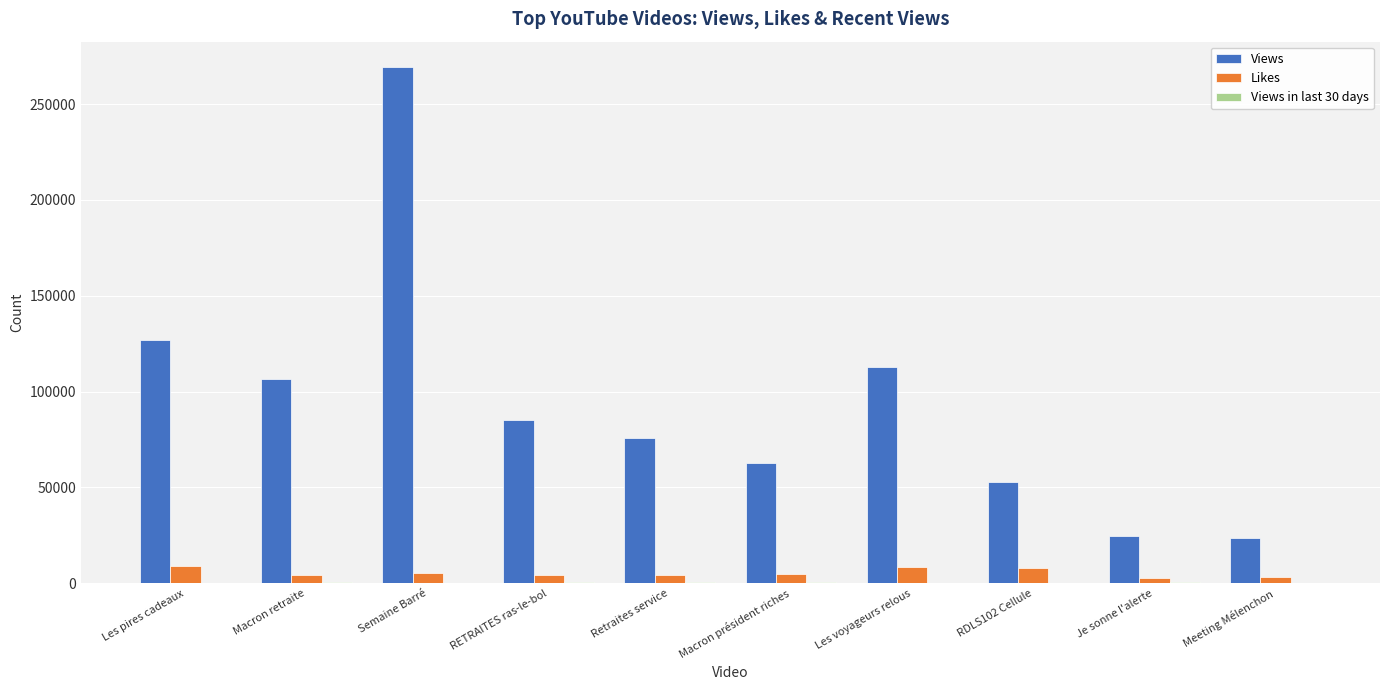

Does the chart contain stacked bars?

No